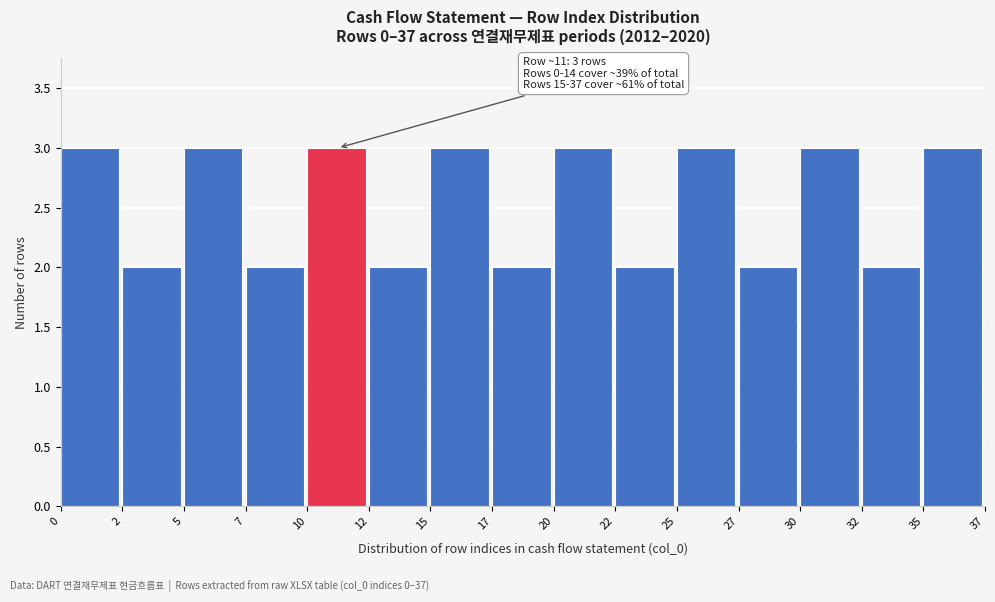

Reading left to right, extract all data points from this chart.

3	2	3	2	3	2	3	2	3	2	3	2	3	2	3